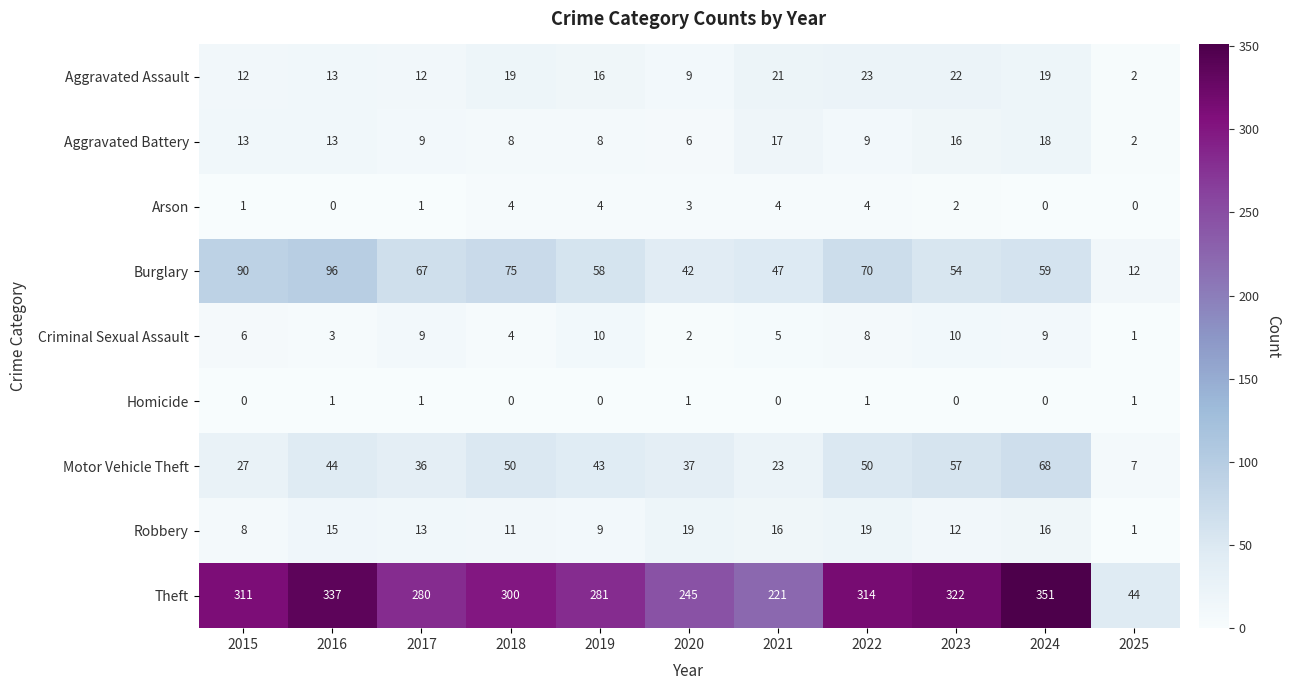

The Robbery series shows 19 at 2020. True or false?

True